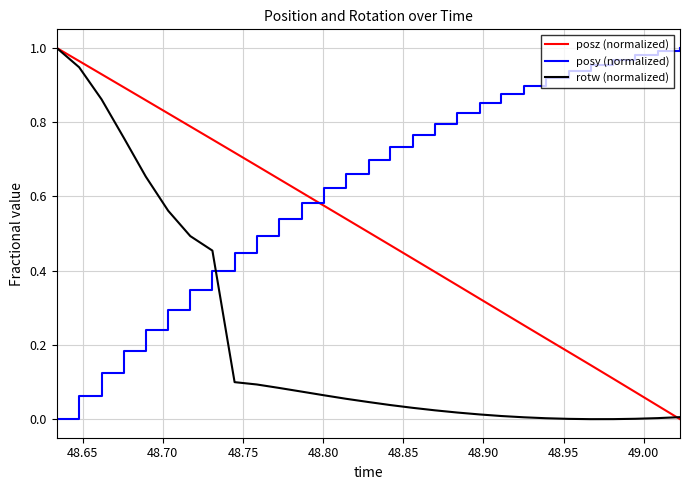

Which series has the largest total across all categories?

posy (normalized)